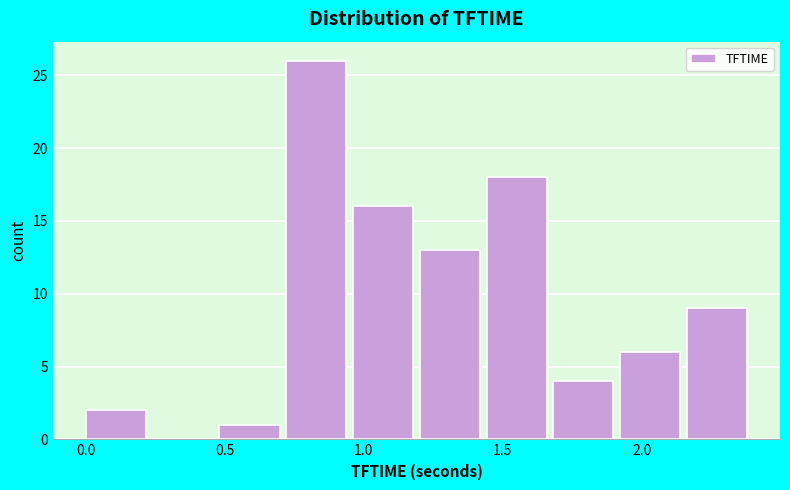

Reading left to right, list every bar in this chart as the range it spans on the x-axis followed by its height. Neither the bar edges nor the heights are printed on the chart, so give them approximately, as read against the axes.

0.00 to 0.25: 2
0.25 to 0.50: 0
0.50 to 0.70: 1
0.70 to 0.95: 26
0.95 to 1.20: 16
1.20 to 1.45: 13
1.45 to 1.70: 18
1.70 to 1.90: 4
1.90 to 2.15: 6
2.15 to 2.40: 9